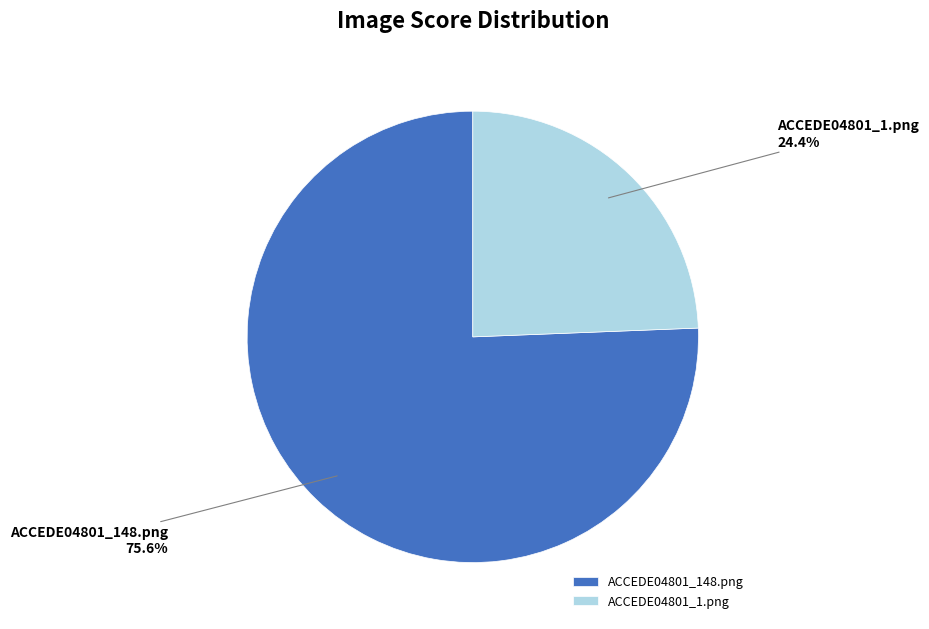

What is the smallest slice in the pie chart?

ACCEDE04801_1.png